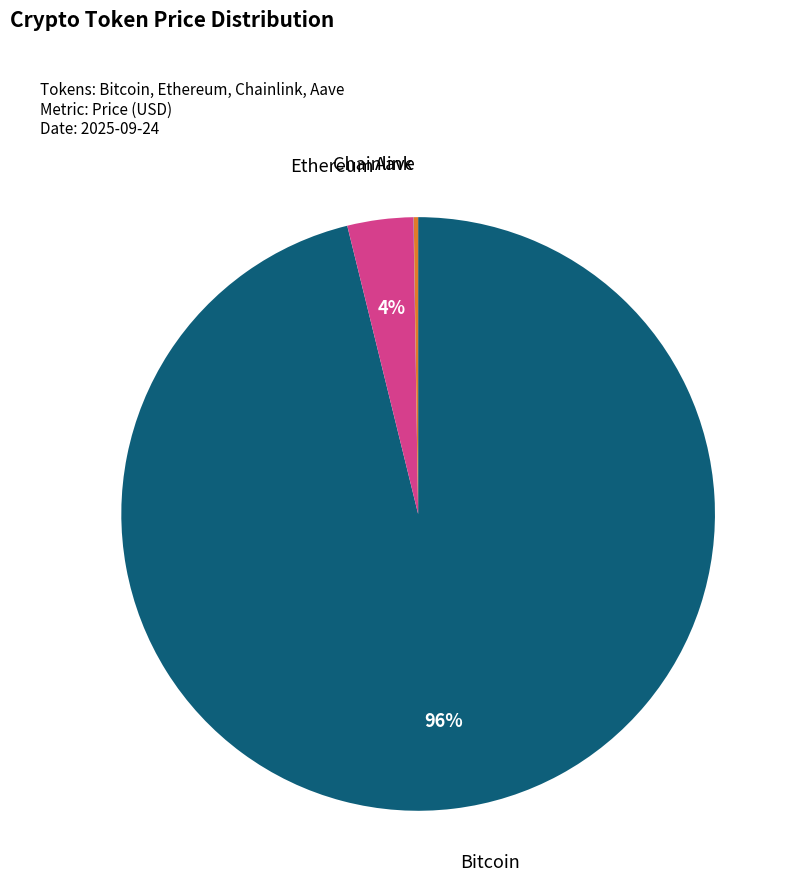

Is it true that Ethereum is 4% of the pie?

True